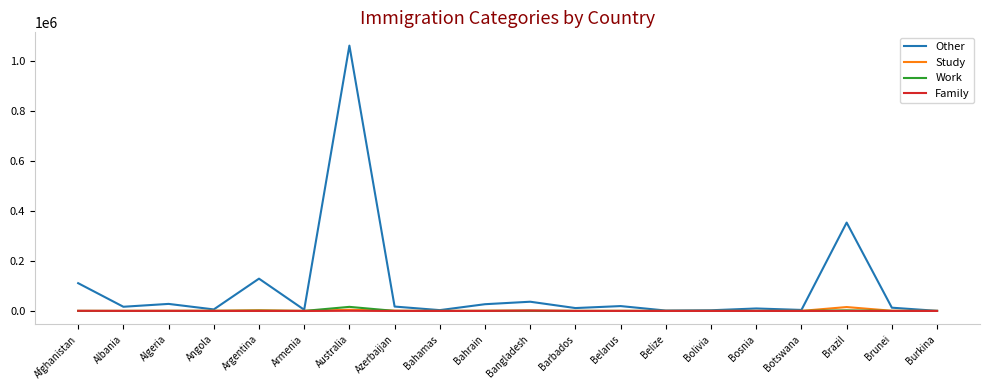

At which category does the chart reach its peak across all series?

Australia